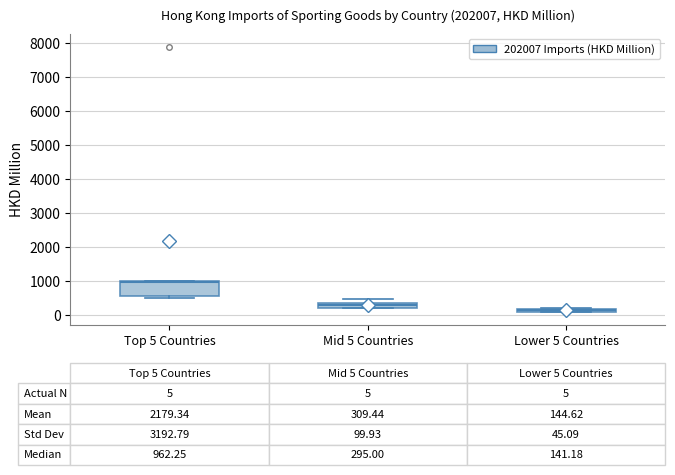

Which box has the highest median line?

Top 5 Countries